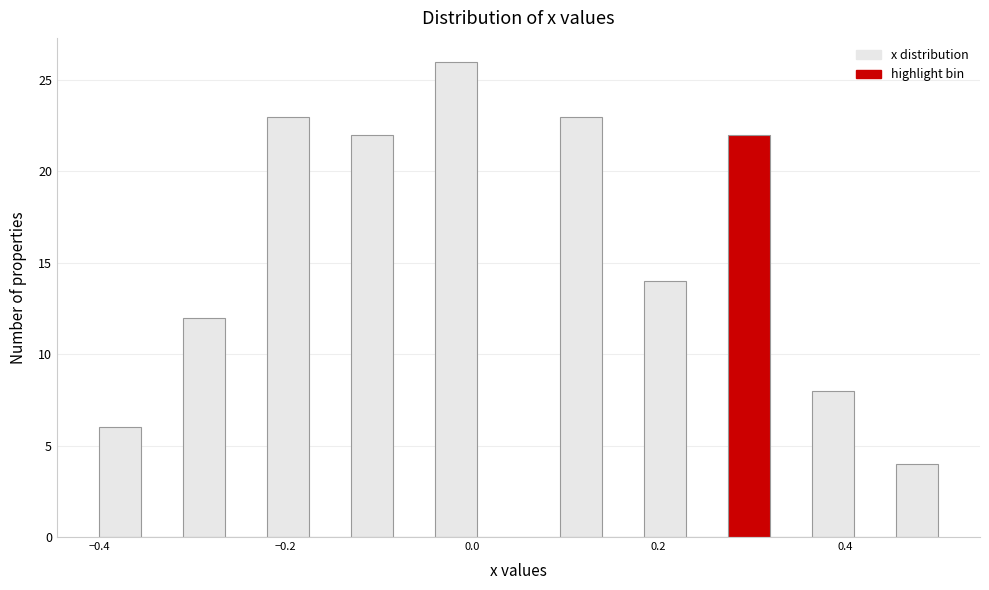

Read against the x-axis, roughly where is the centre of the tallest bar?

-0.02